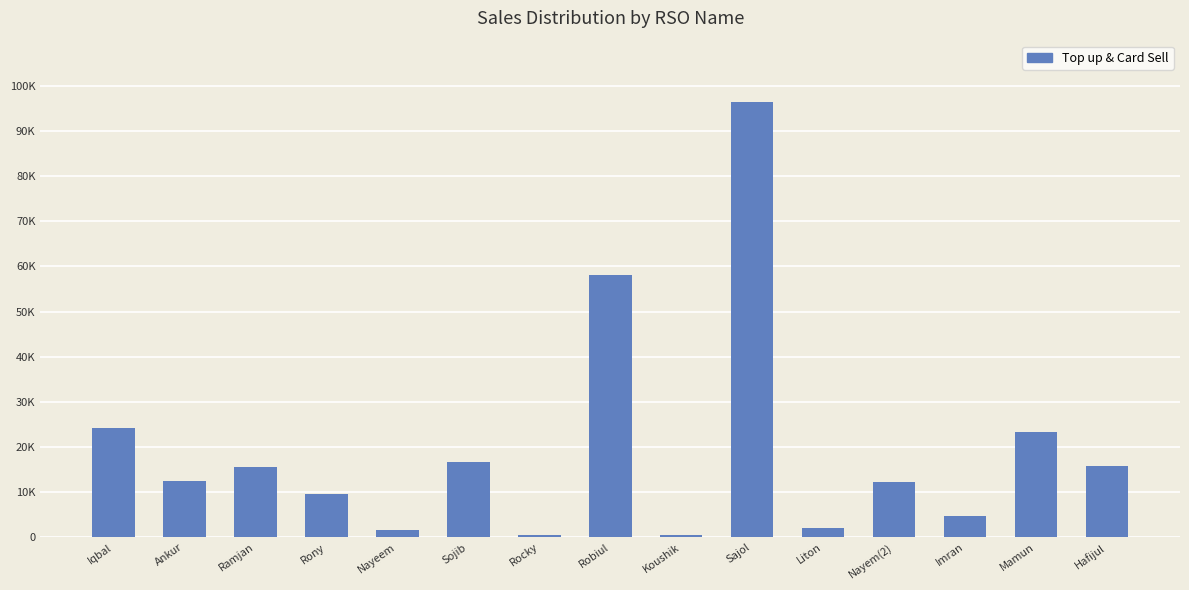

Does the chart contain any negative values?

No